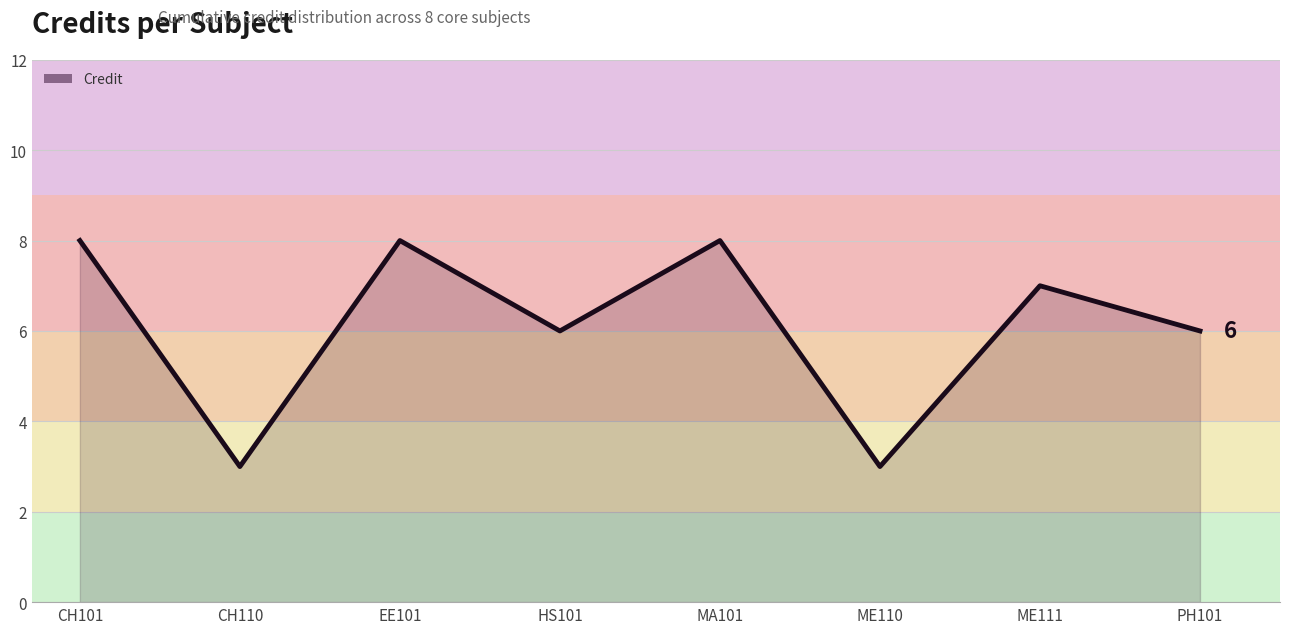

Where is the first local minimum?

CH110